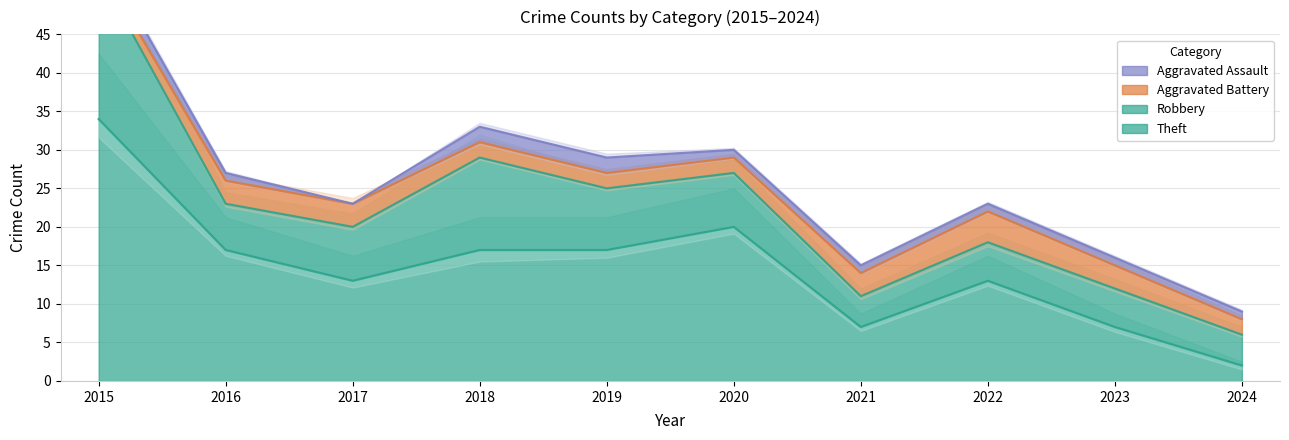

At how many categories does at least one series exceed 13?

5